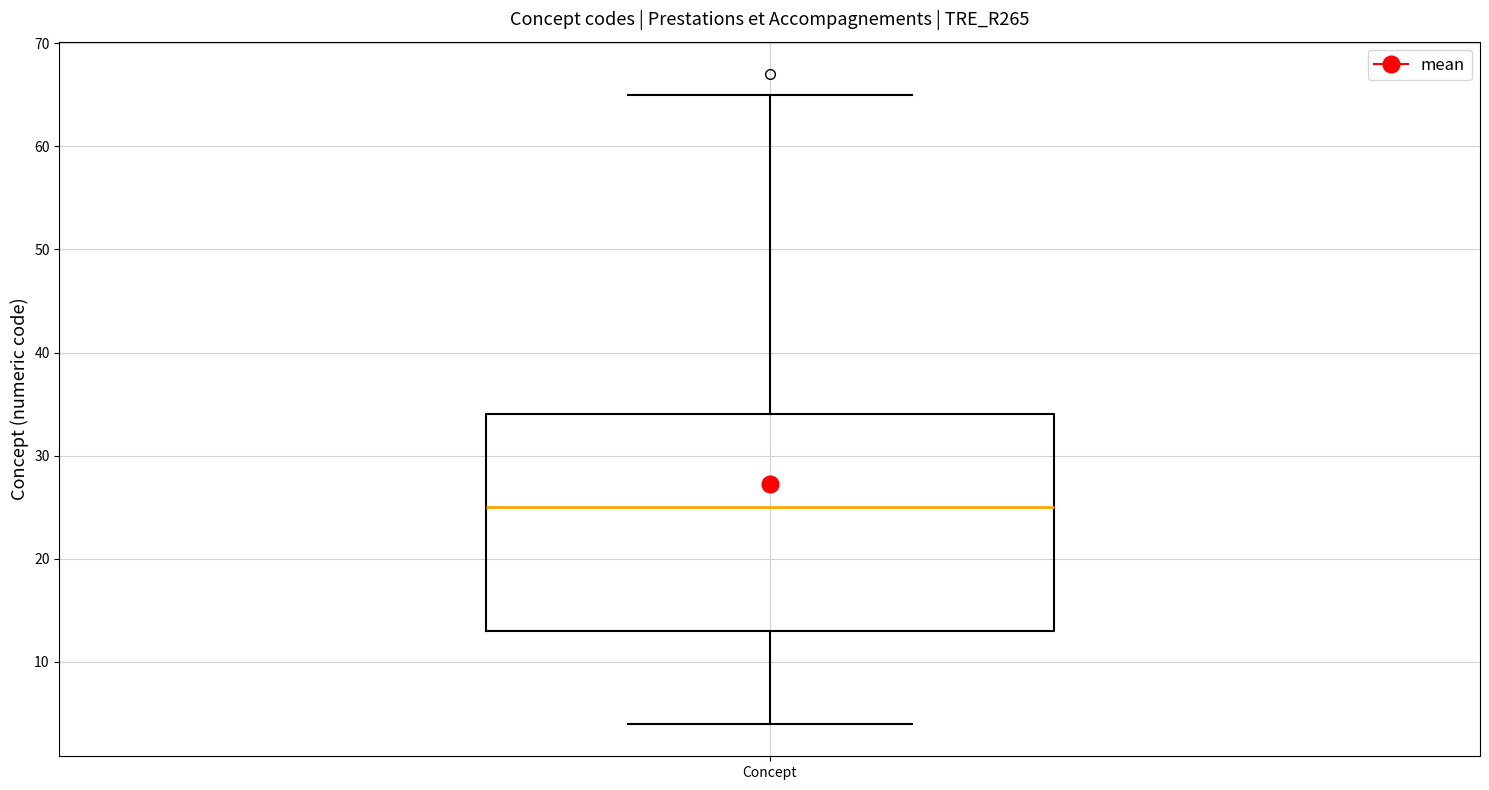

Read this box plot against the y-axis: the position of the median line, the range covered by the box, and the ends of both whiskers. The values are not printed on the chart, so give them approximately, as read against the axis.

median 25, box 13 to 34, whiskers 4 to 65